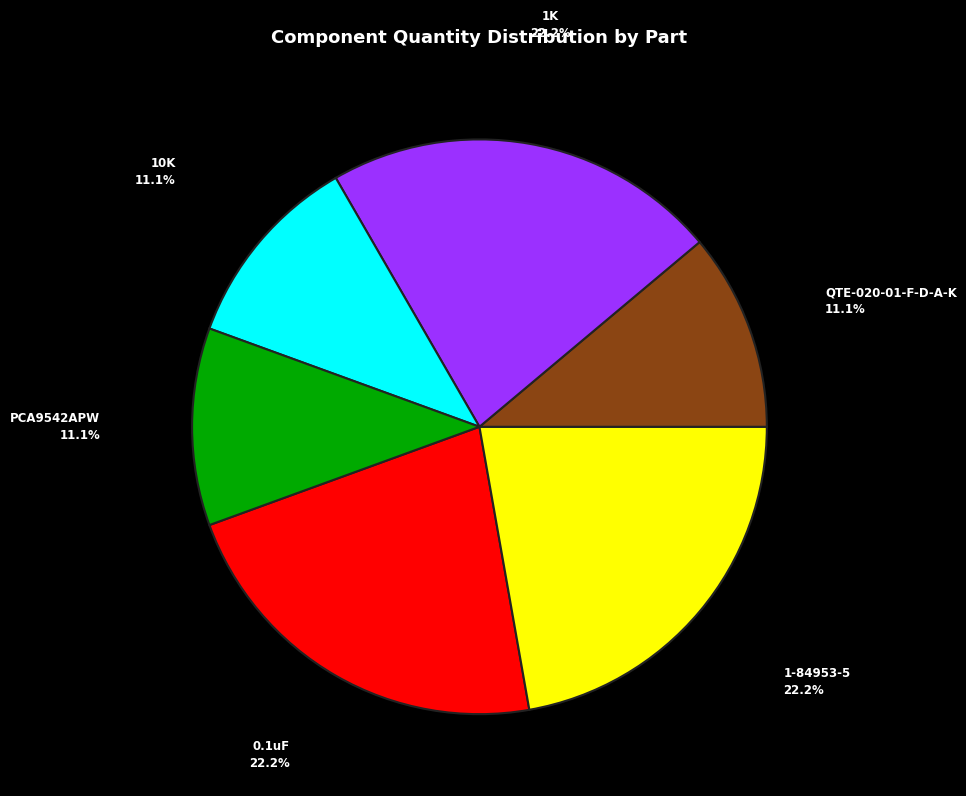

True or false: 1K accounts for 22% of the total.

True